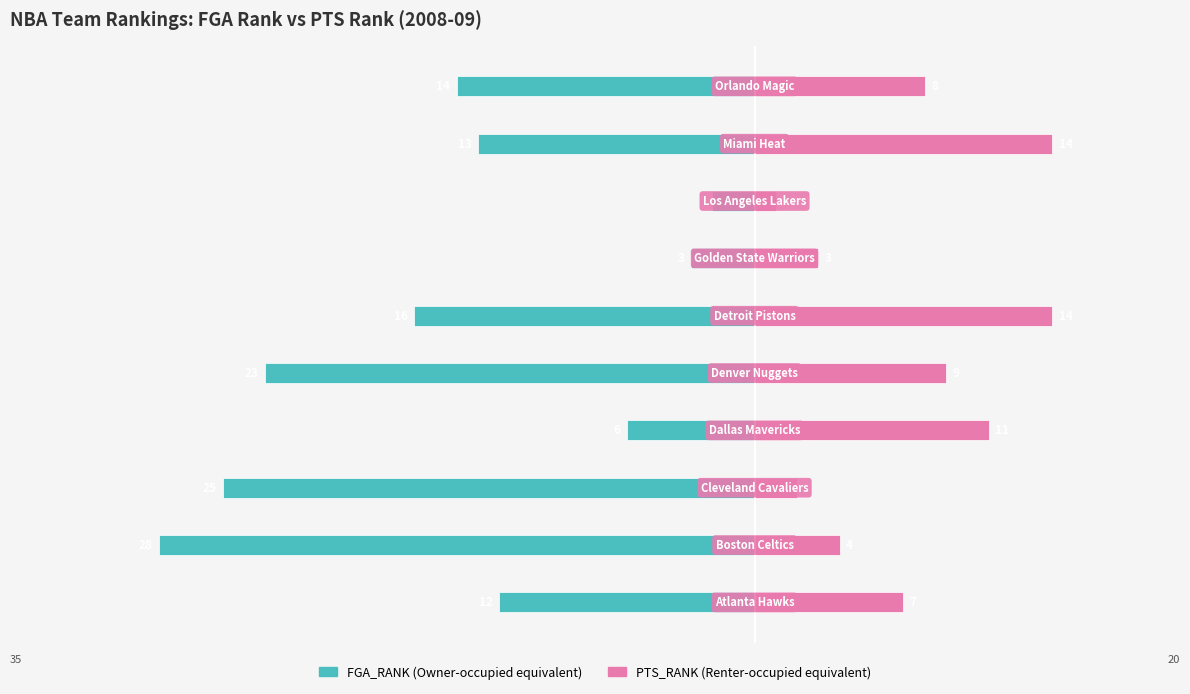

True or false: FGA_RANK has a value of -23 at 4.

True